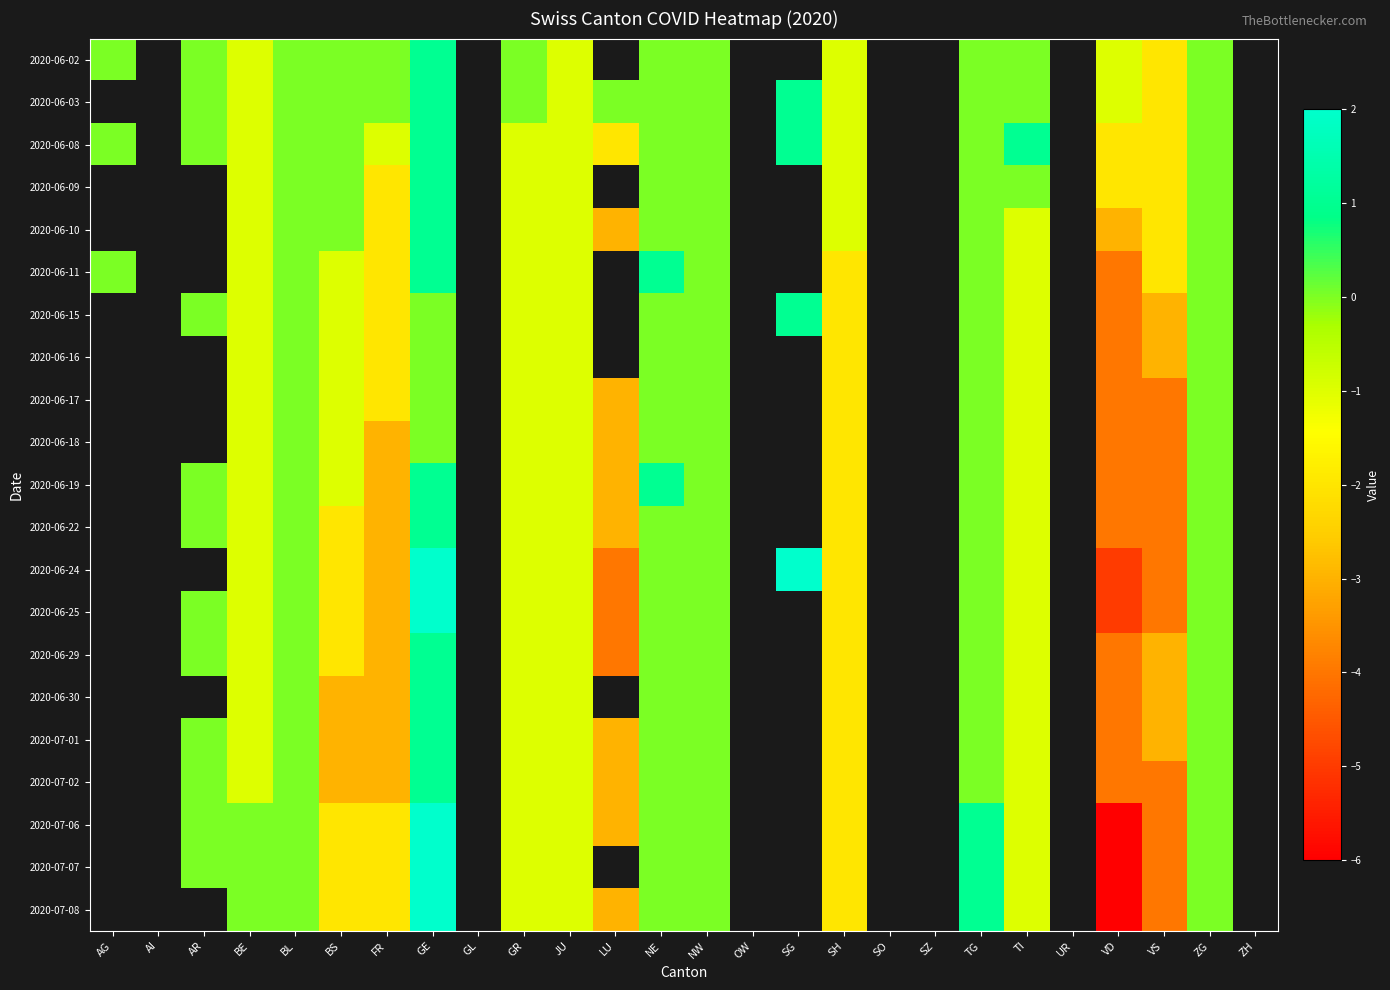

At NE, list the series in order from largest to smallest.

2020-06-11, 2020-06-19, 2020-06-02, 2020-06-03, 2020-06-08, 2020-06-09, 2020-06-10, 2020-06-15, 2020-06-16, 2020-06-17, 2020-06-18, 2020-06-22, 2020-06-24, 2020-06-25, 2020-06-29, 2020-06-30, 2020-07-01, 2020-07-02, 2020-07-06, 2020-07-07, 2020-07-08